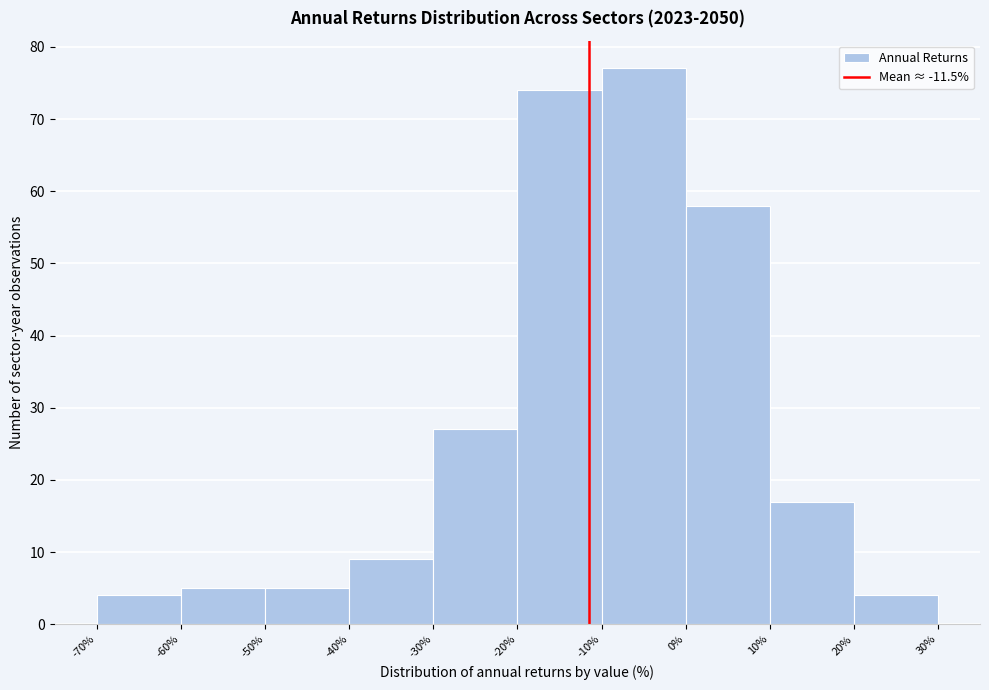

What is the height of the bar covering -40% to -30% on the x-axis? The values are not printed on the chart, so give them approximately, as read against the axis.

9